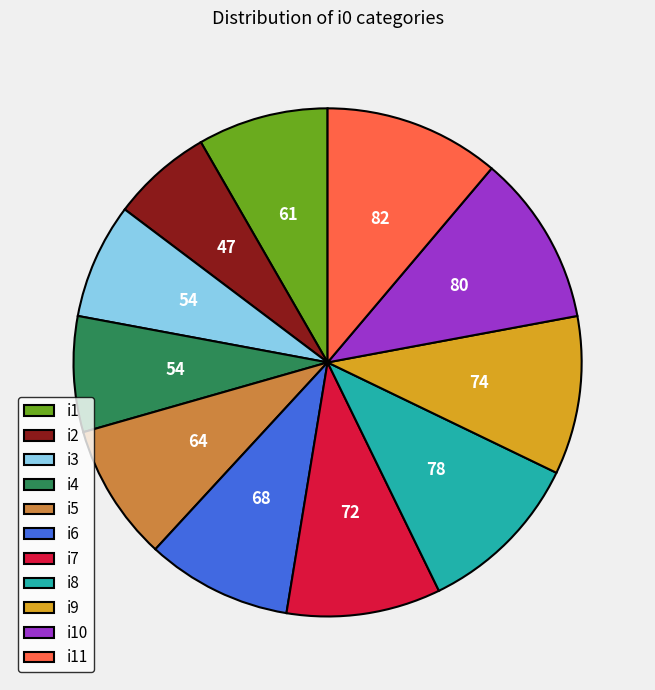

Is i7 the majority of the pie?

No